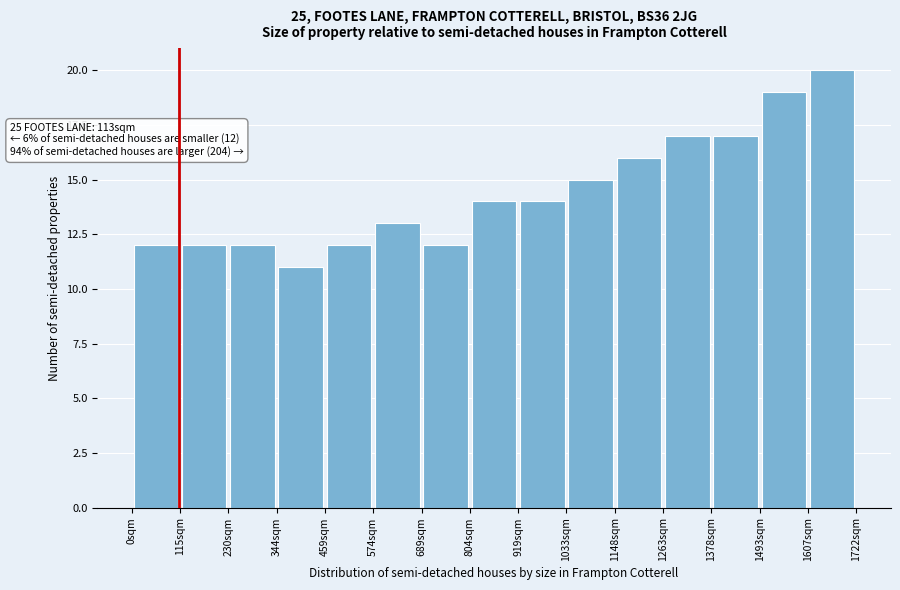

Over which range of the x-axis is the bar tallest?

1600 to 1720